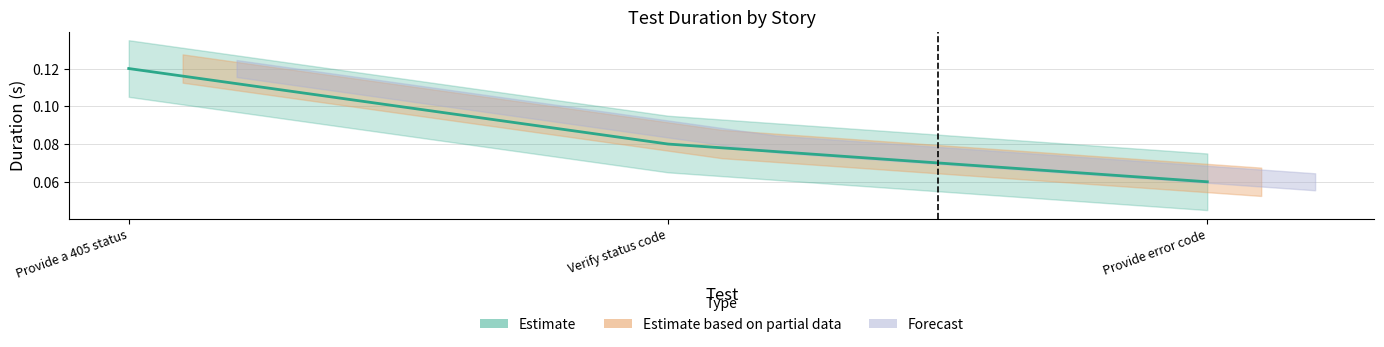

List the labels in order of value, largest first.

Provide a 405 status, Verify status code, Provide error code